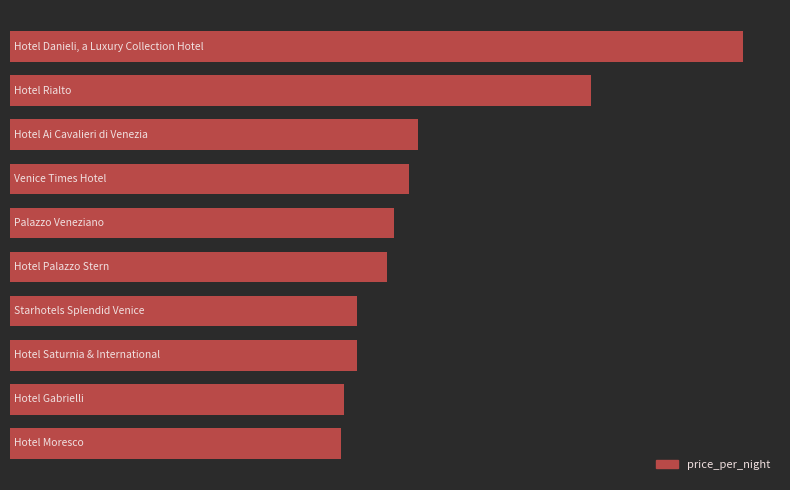

What is the maximum value shown in the chart?

938